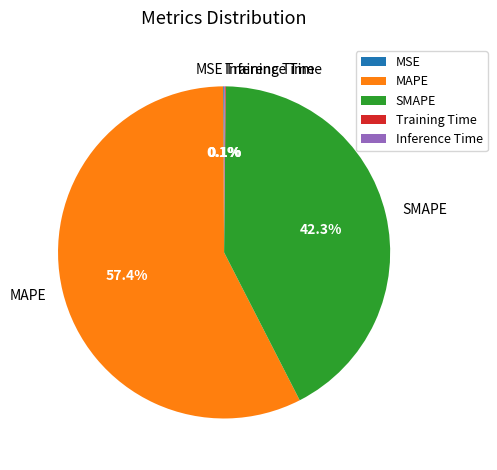

Is there a majority slice in this chart?

Yes